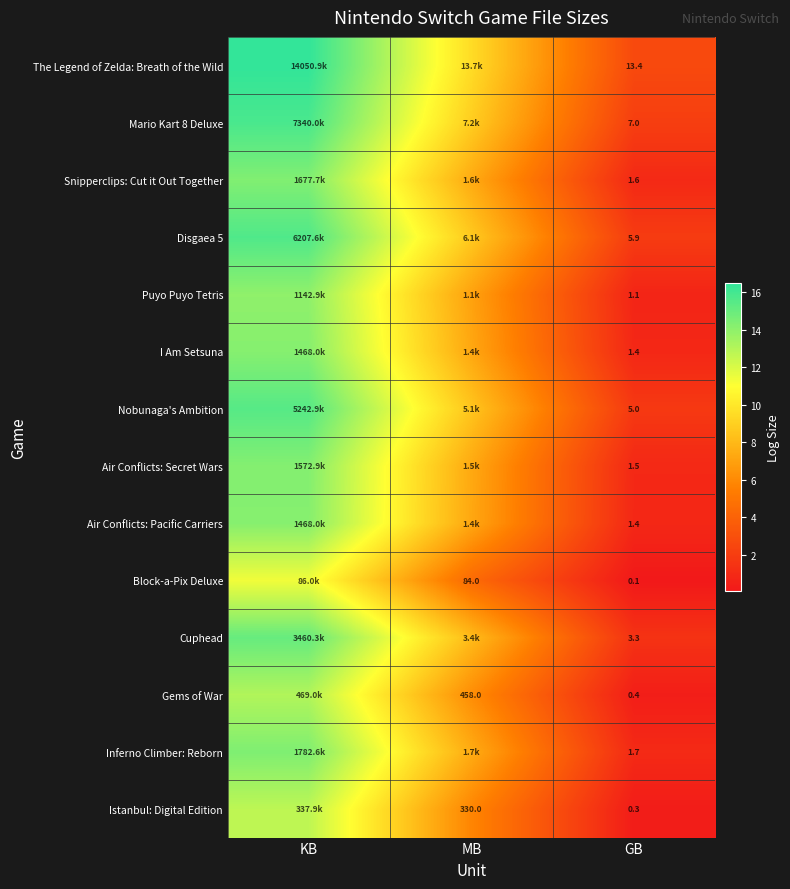

Is the value of Puyo Puyo Tetris at KB greater than the value of Nobunaga's Ambition at MB?

Yes